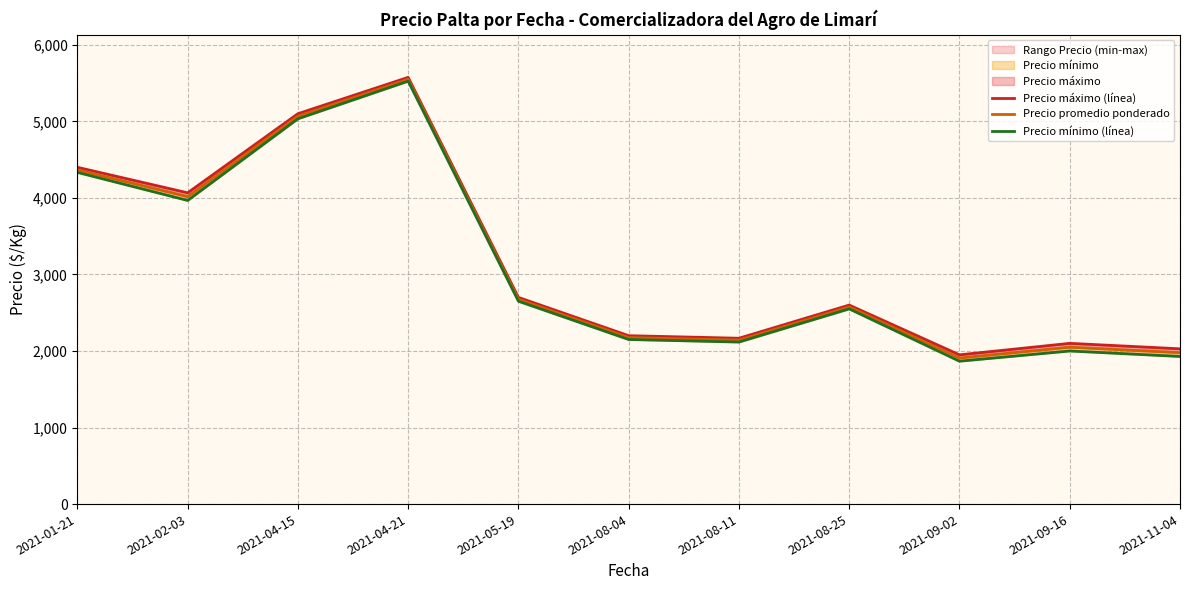

True or false: Precio promedio ponderado and Precio máximo (línea) cross at least once.

False